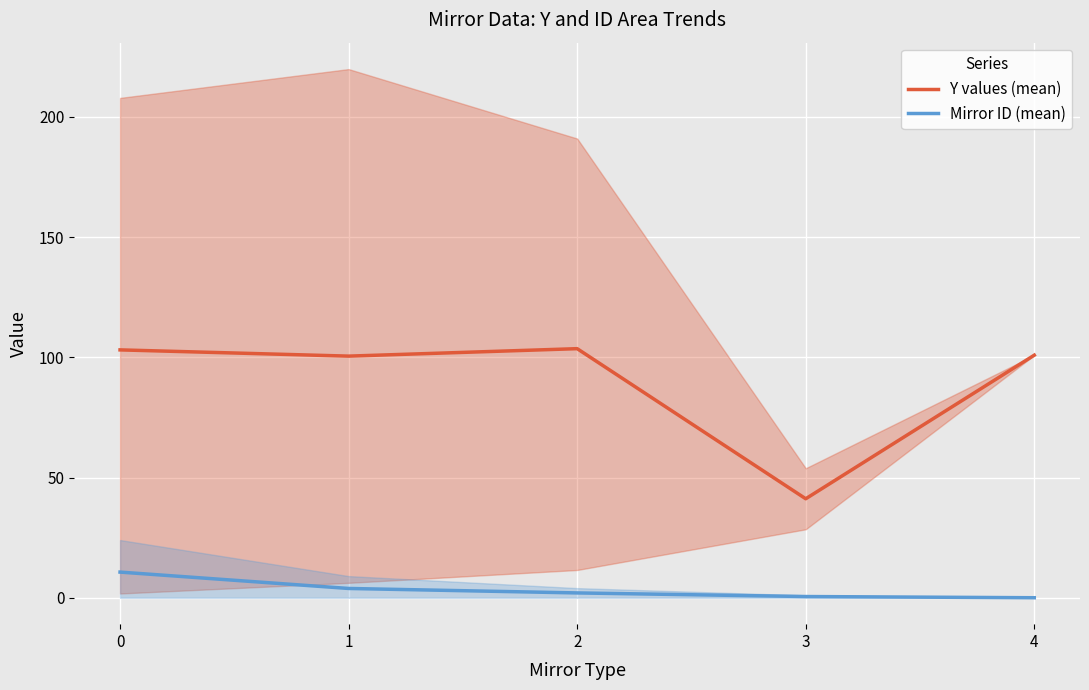

How many interior local valleys does the Y values (mean) series have?

2